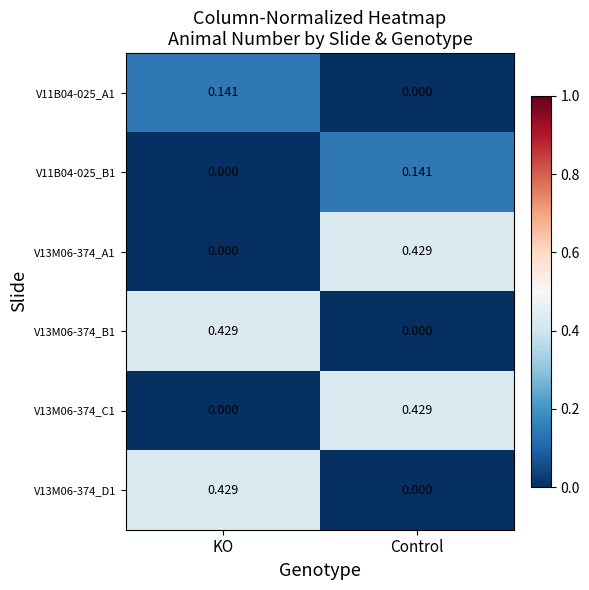

Is the value of V13M06-374_D1 at KO greater than the value of V11B04-025_B1 at KO?

Yes